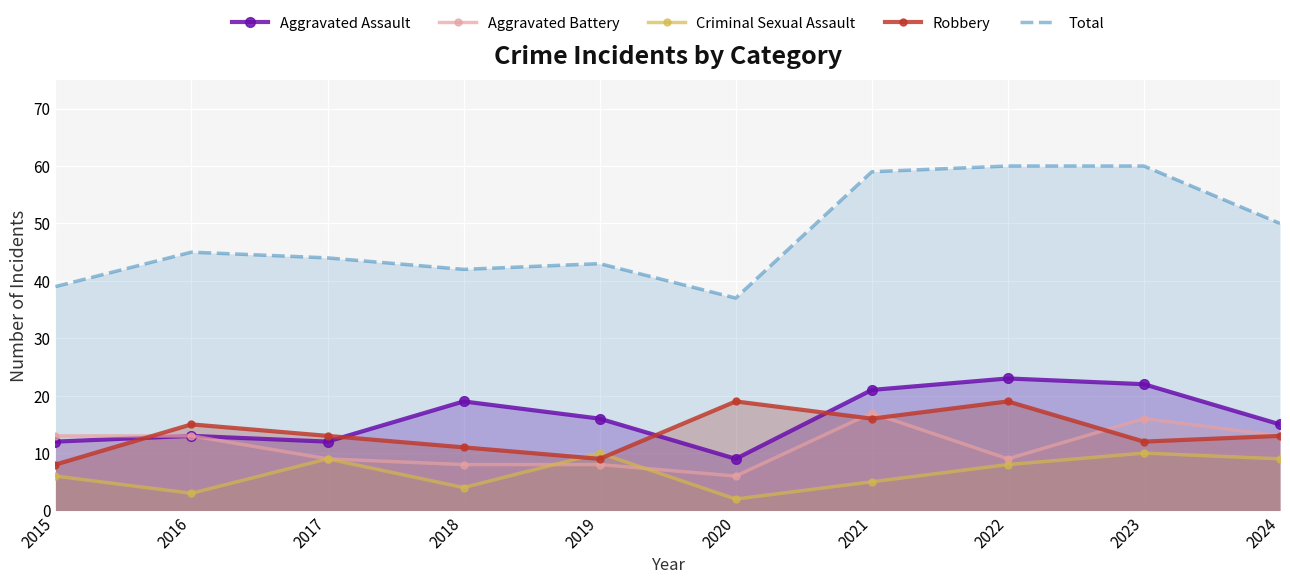

Reading left to right, what are all the values shown in this chart?

Aggravated Assault: 2015=12	2016=13	2017=12	2018=19	2019=16	2020=9	2021=21	2022=23	2023=22	2024=15
Aggravated Battery: 2015=13	2016=13	2017=9	2018=8	2019=8	2020=6	2021=17	2022=9	2023=16	2024=13
Criminal Sexual Assault: 2015=6	2016=3	2017=9	2018=4	2019=10	2020=2	2021=5	2022=8	2023=10	2024=9
Robbery: 2015=8	2016=15	2017=13	2018=11	2019=9	2020=19	2021=16	2022=19	2023=12	2024=13
Total: 2015=39	2016=45	2017=44	2018=42	2019=43	2020=37	2021=59	2022=60	2023=60	2024=50